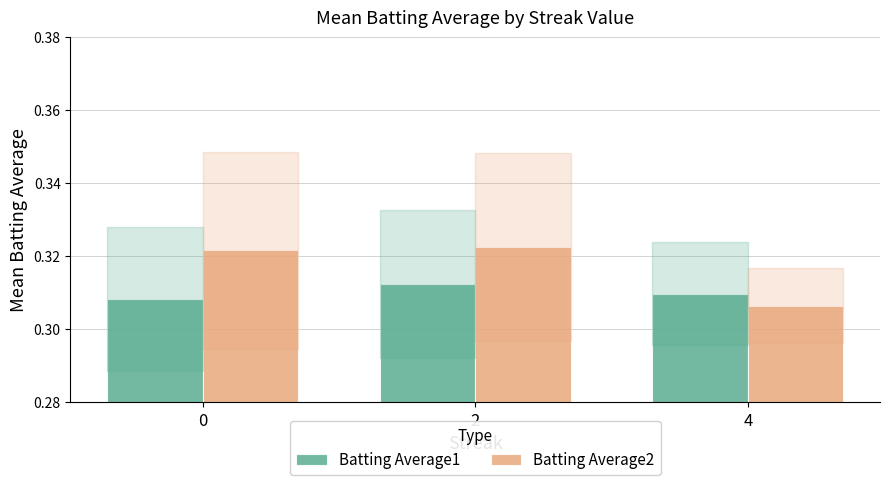

How many bars are there in total?

6